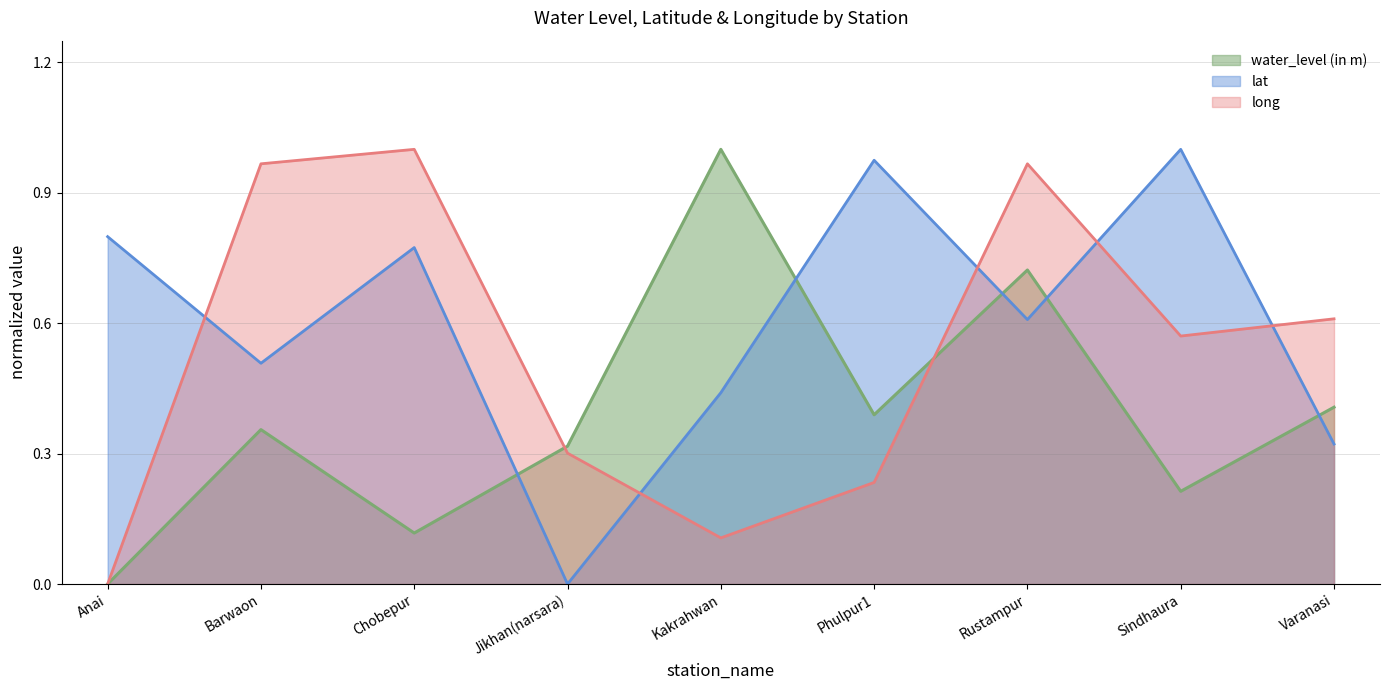

Does the chart display data point markers on the line(s)?

No